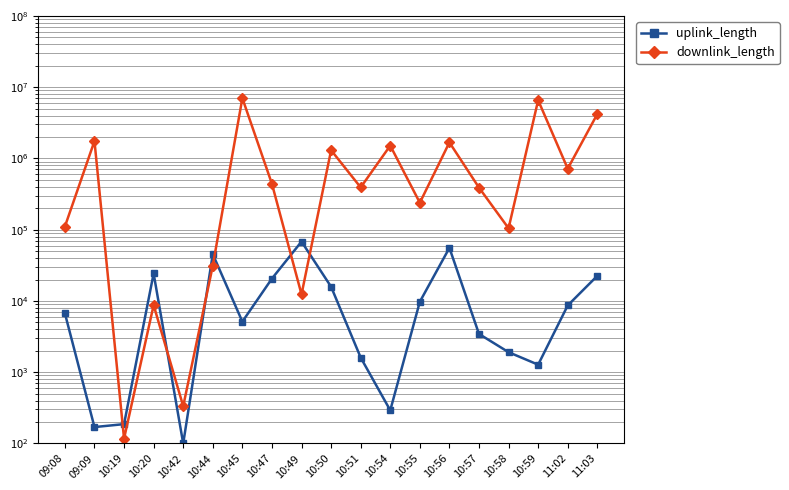

How many times do downlink_length and uplink_length cross each other?

6